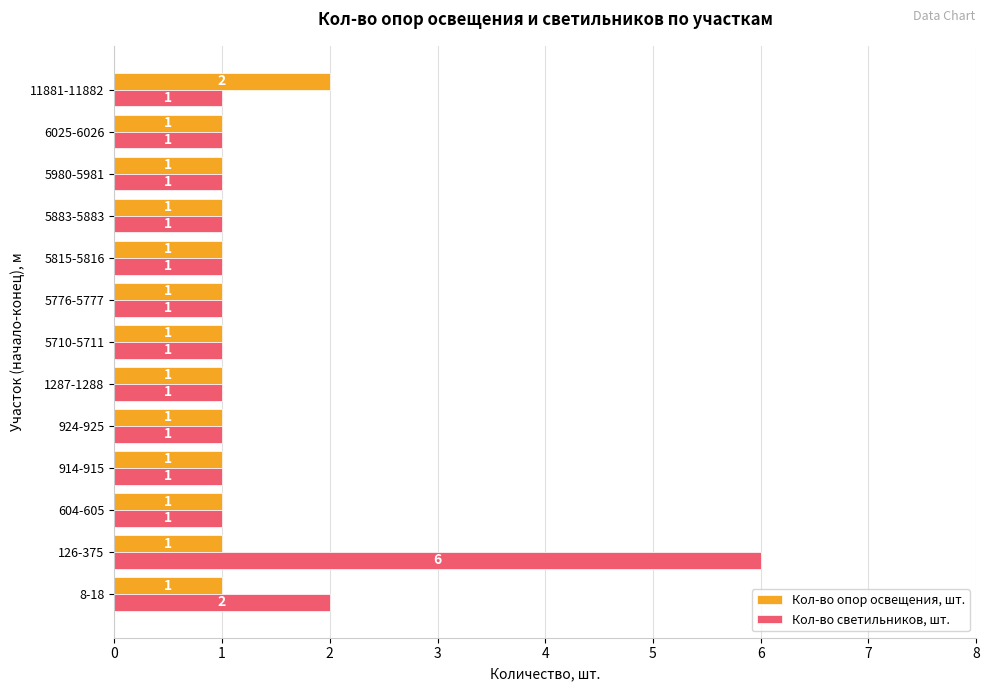

How many Кол-во опор освещения, шт. values are between 1 and 2?

13